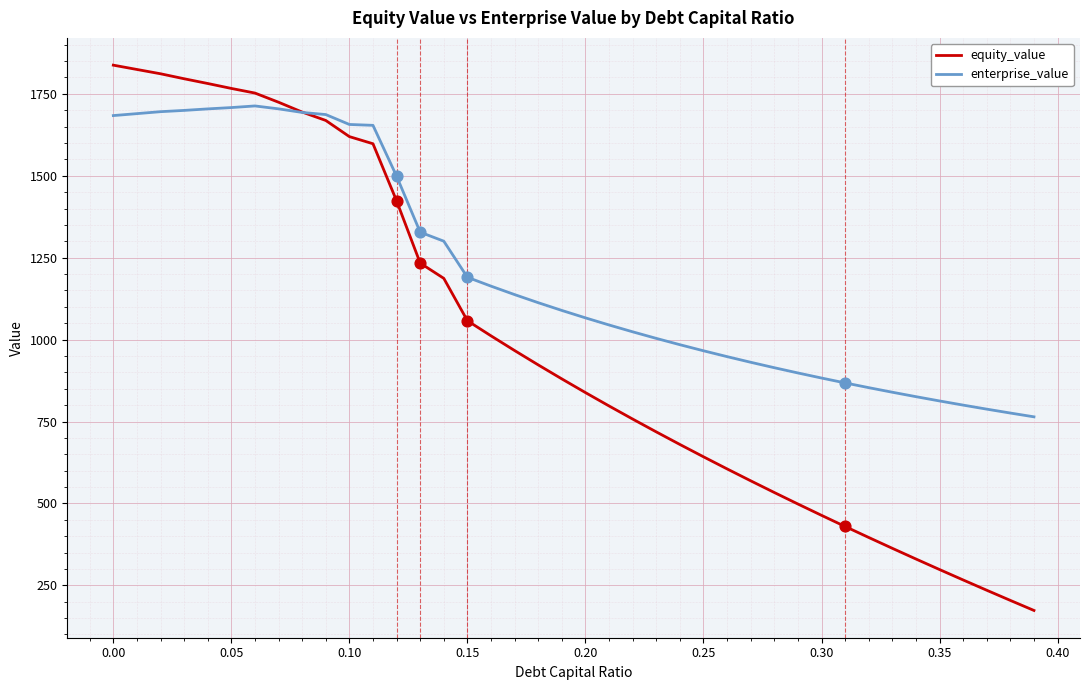

Which series has the largest range (max minus min)?

equity_value